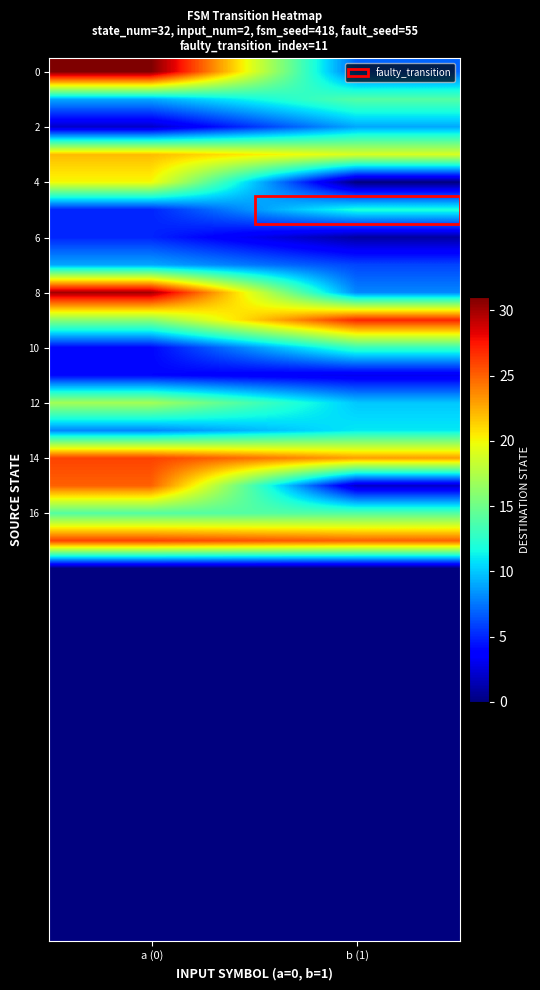

How many categories are shown in the chart?

2